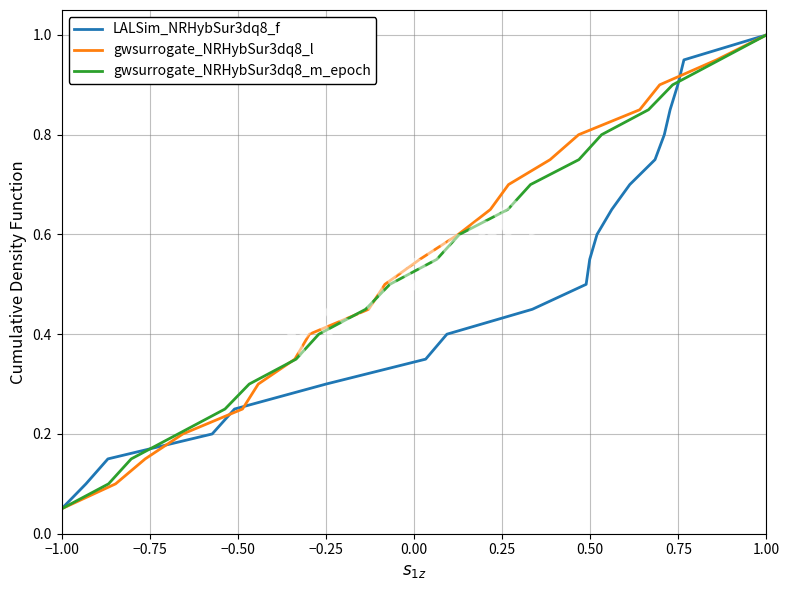

The LALSim_NRHybSur3dq8_f series shows 1.0 at 1.00. True or false?

True